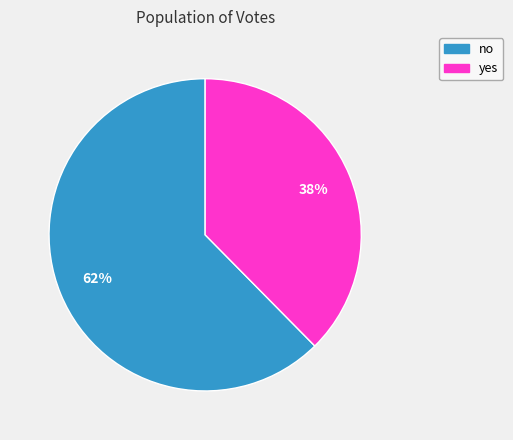

How many segments does this pie chart have?

2